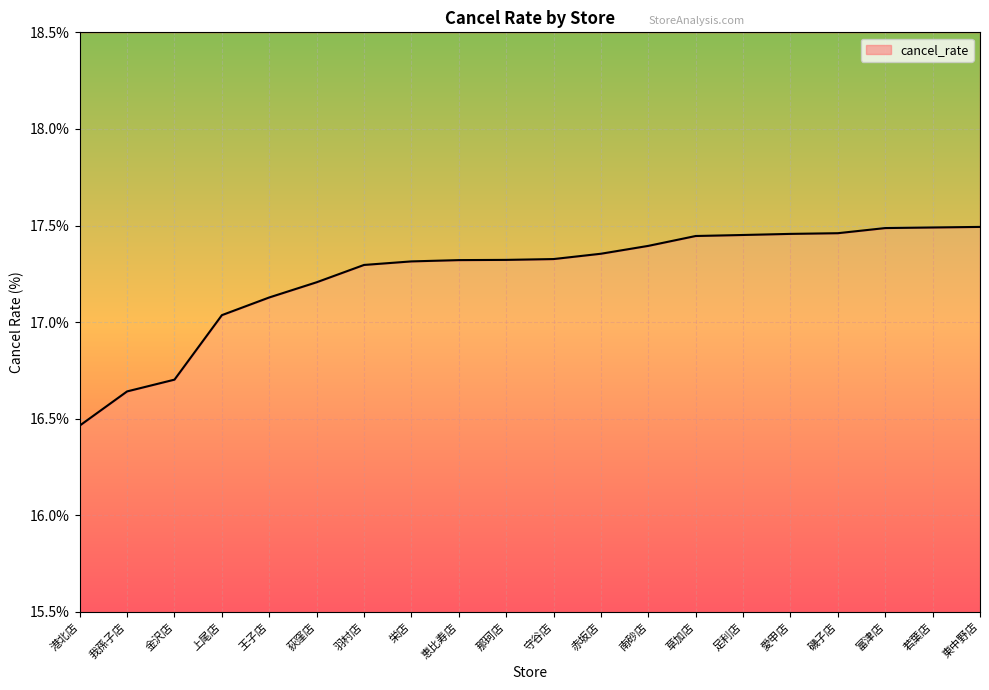

What is the change in value from 我孫子店 to 栄店?

+0.7